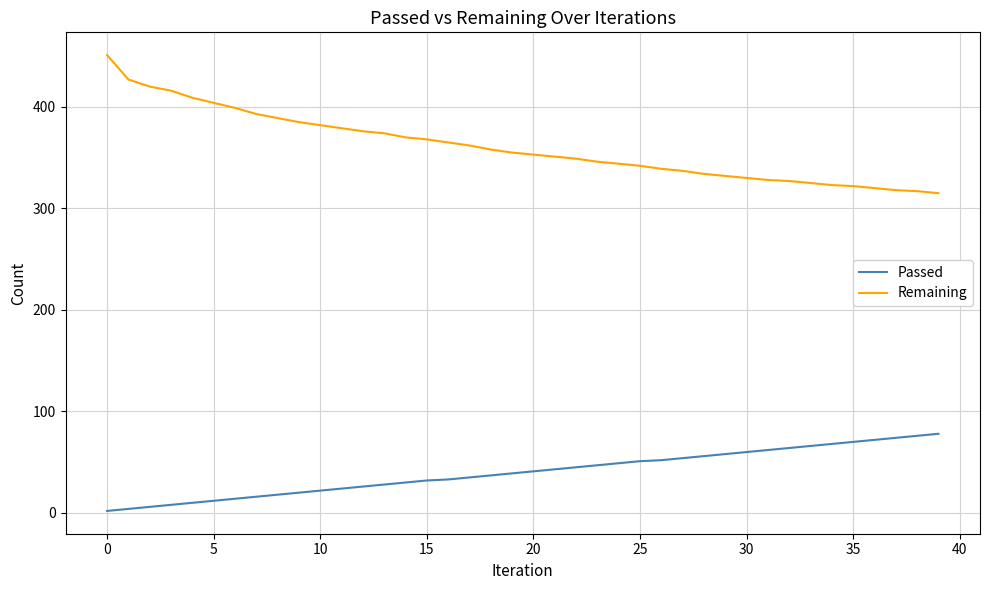

Which series has the largest total across all categories?

Remaining